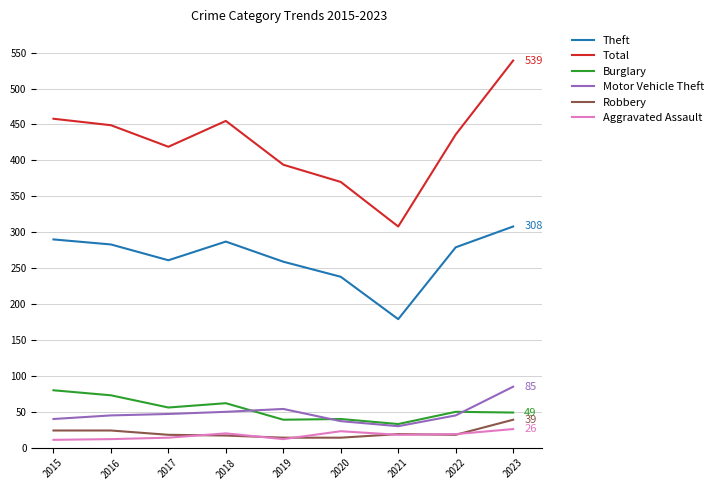

The Total series shows 610 at 2022. True or false?

False